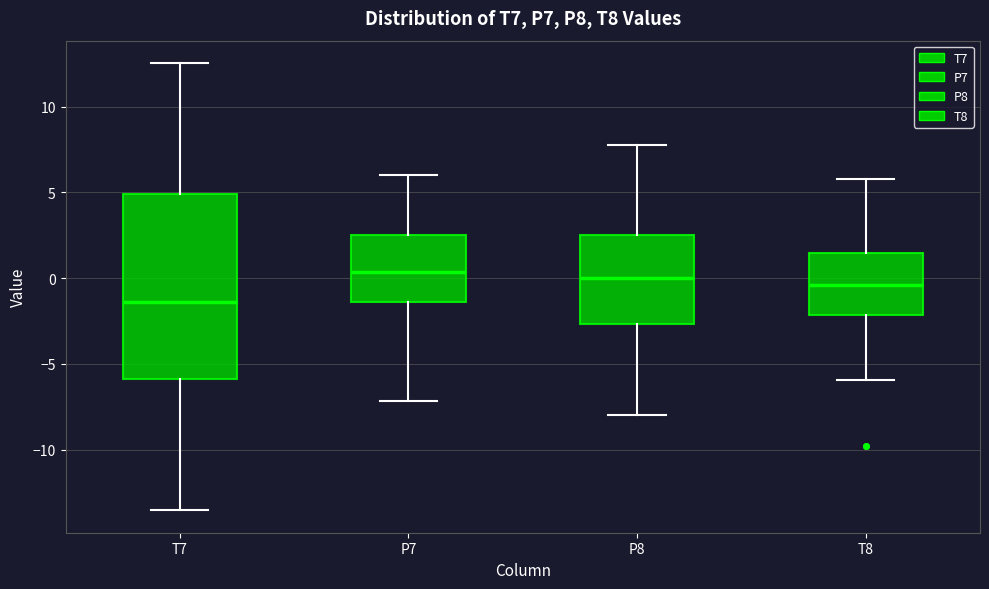

Comparing the boxes themselves (not the whiskers), which one is the tallest?

T7